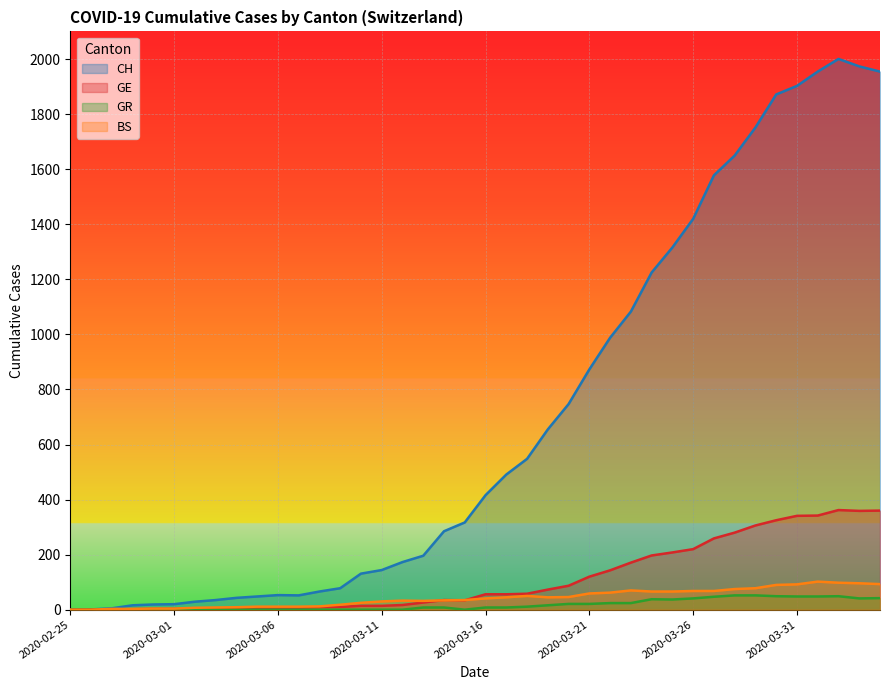

What is the difference between the GR values at 2020-03-18 and 2020-03-01?

11